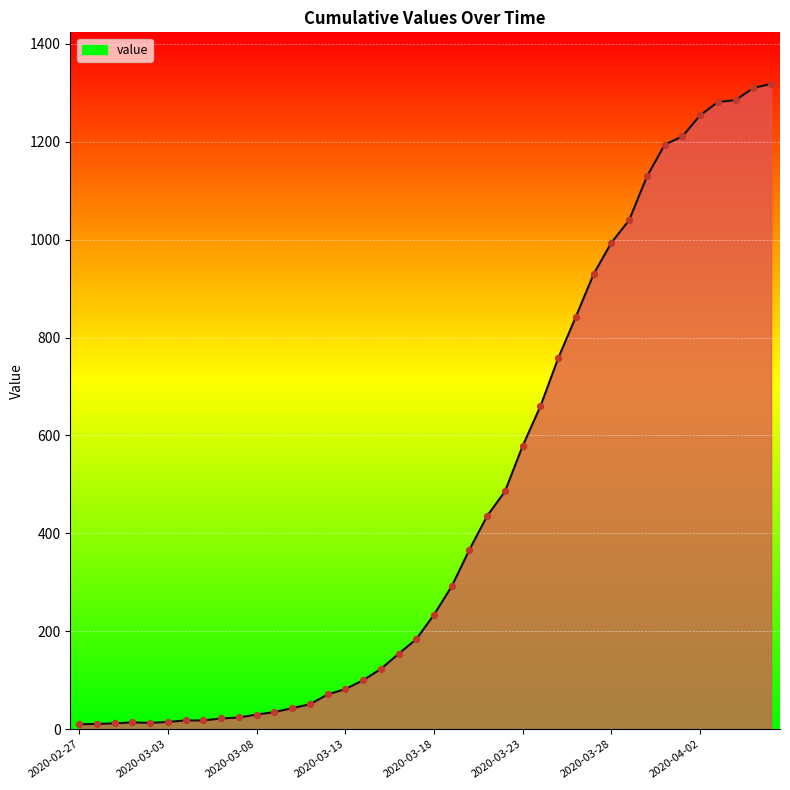

What is the greatest value displayed?

1318